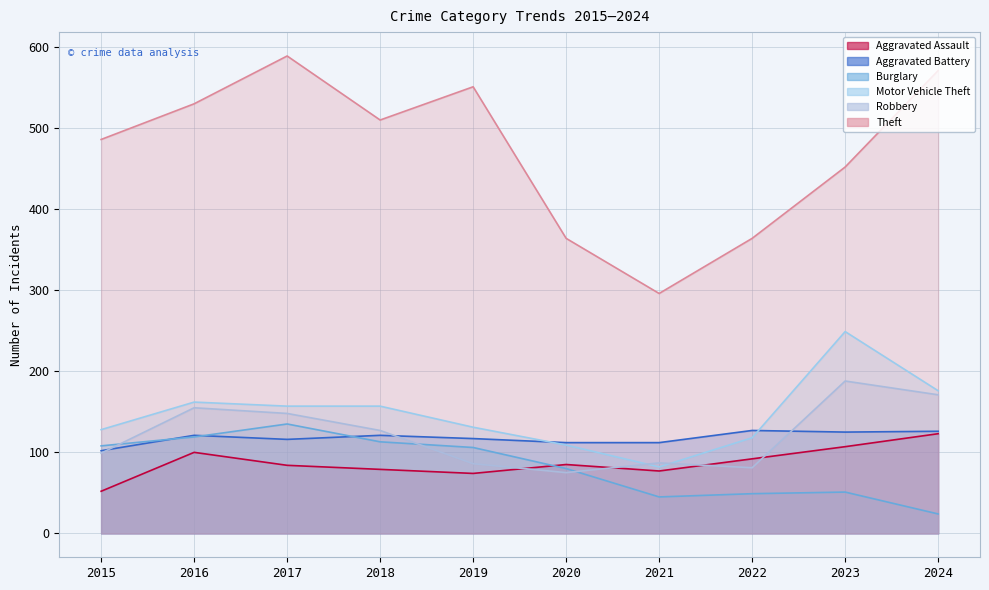

Which category has the highest value in the Aggravated Battery series?

2022